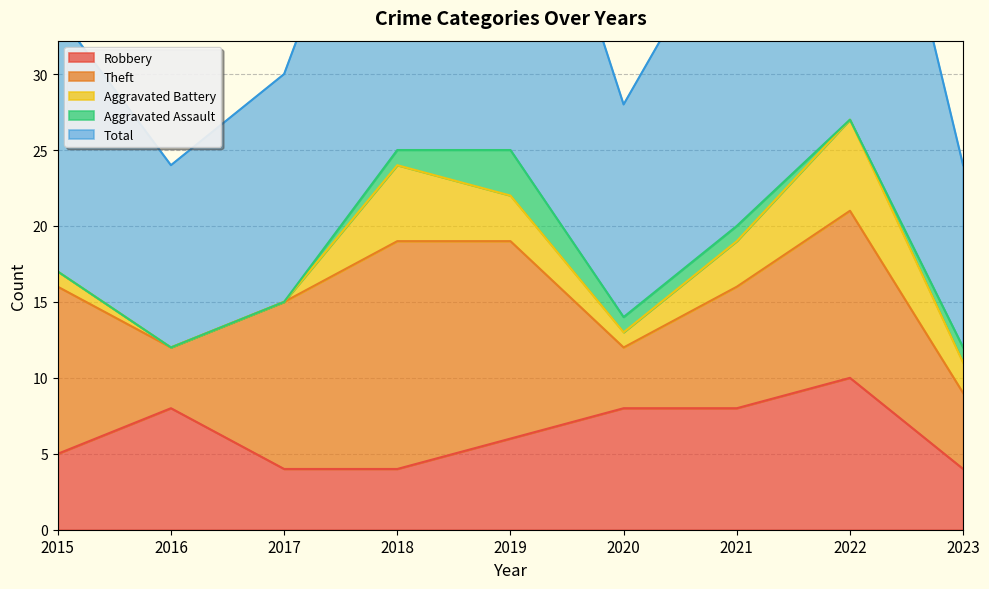

What is the total value across all series at 2021?

41